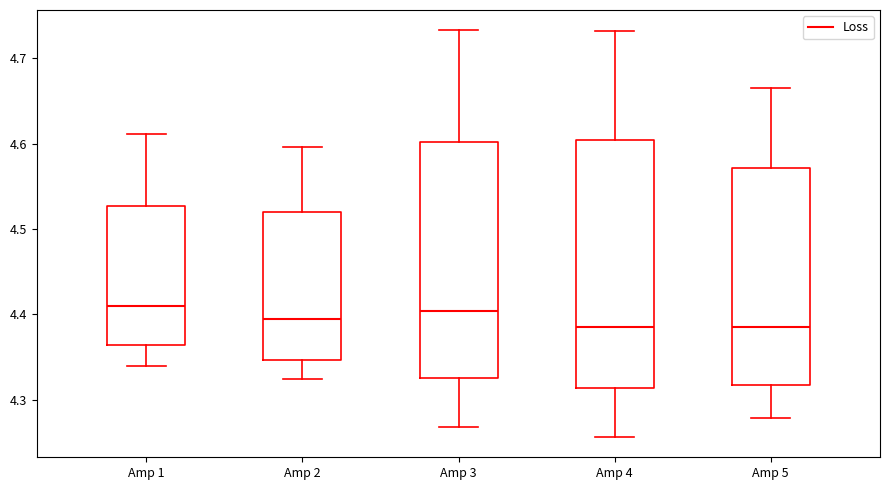

Where is the lower edge of the box for Amp 5 on the y-axis? The values are not printed on the chart, so give them approximately, as read against the axis.

4.32